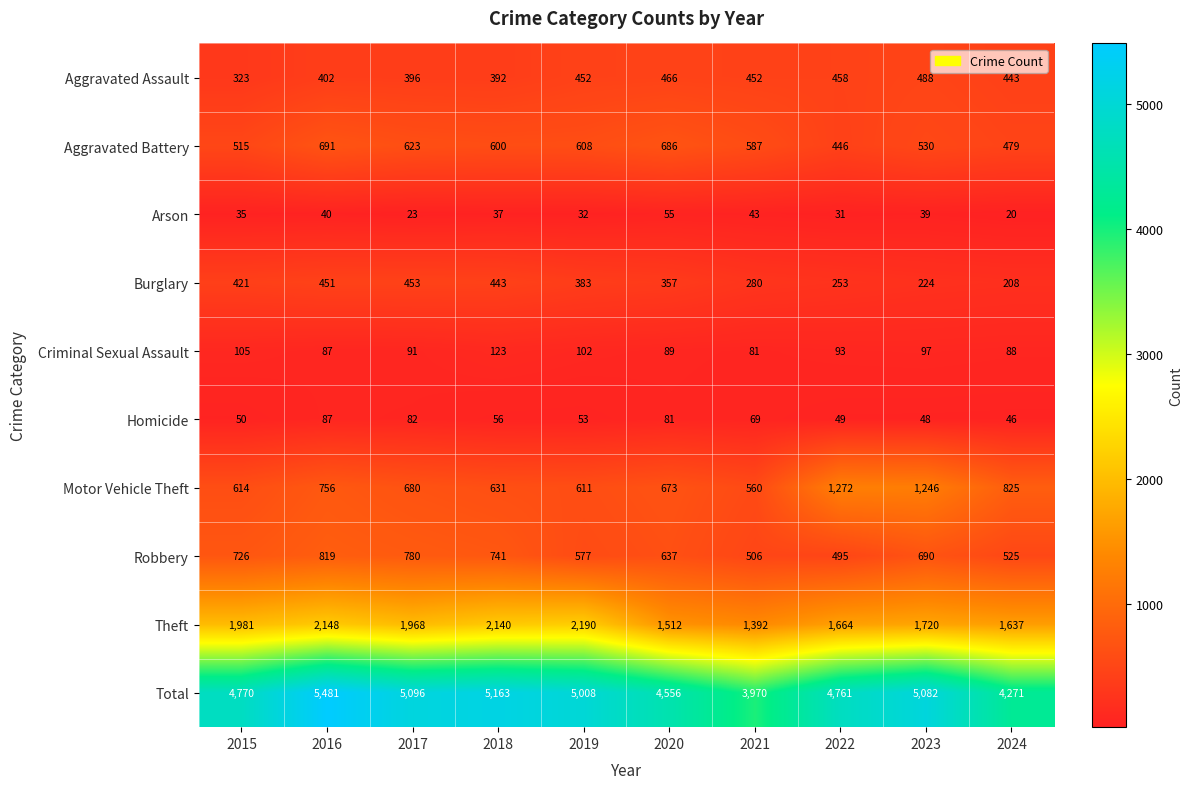

At which label does Criminal Sexual Assault first exceed 93?

2015